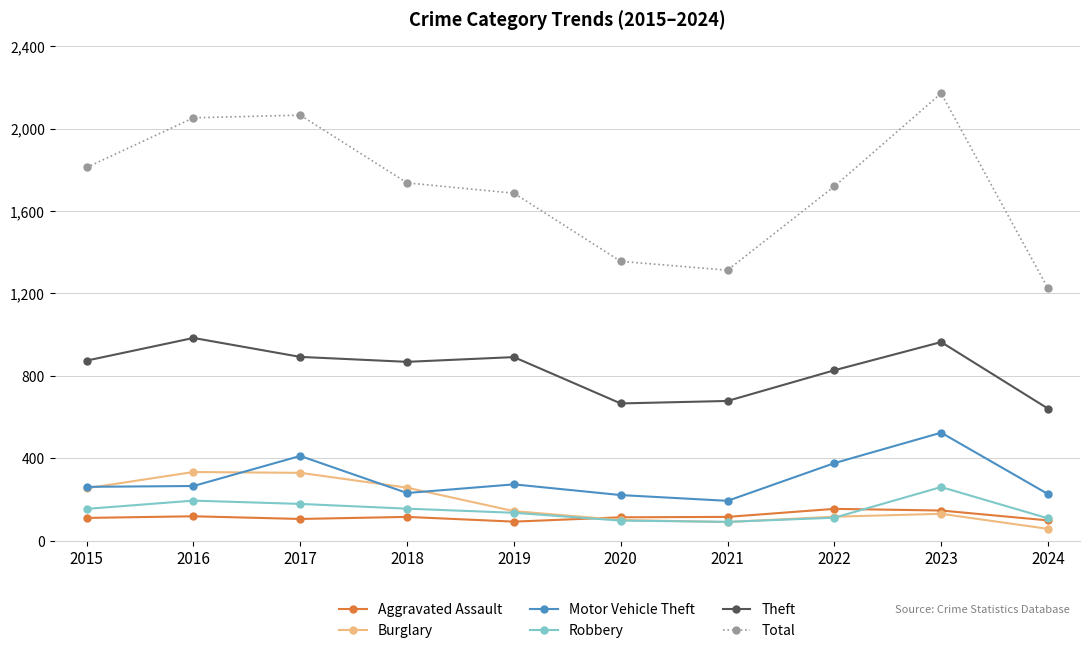

True or false: Aggravated Assault and Total cross at least once.

False